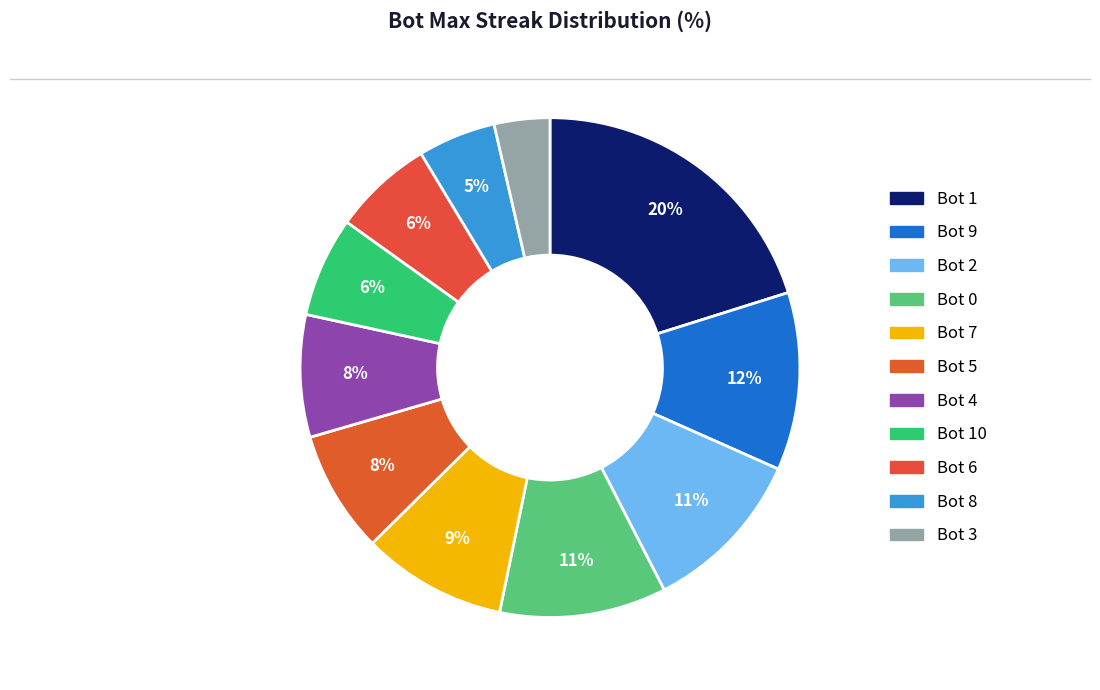

Which slice is the smallest?

Bot 3